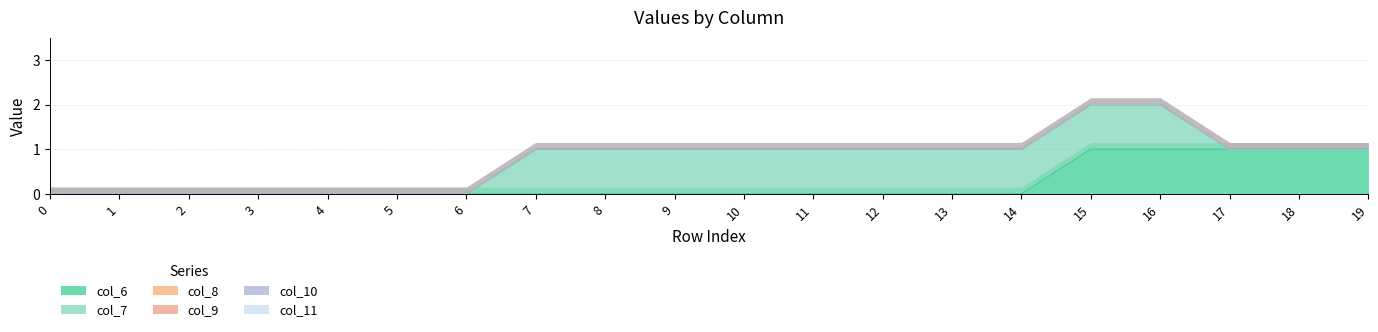

What are all the series names shown in the legend?

col_6, col_7, col_8, col_9, col_10, col_11